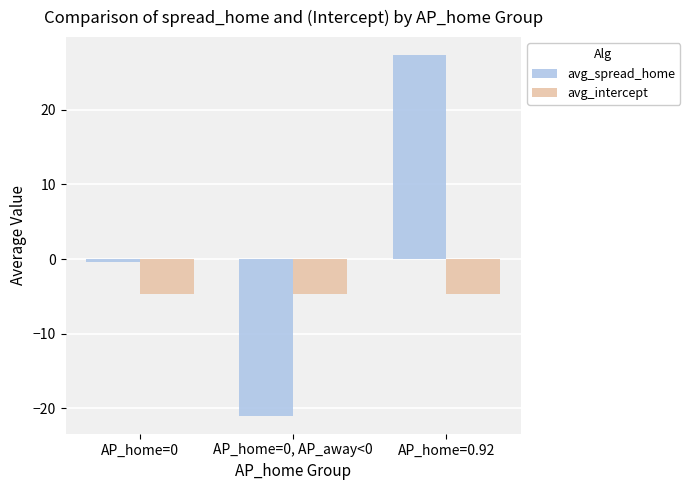

How many categories are shown in the chart?

3